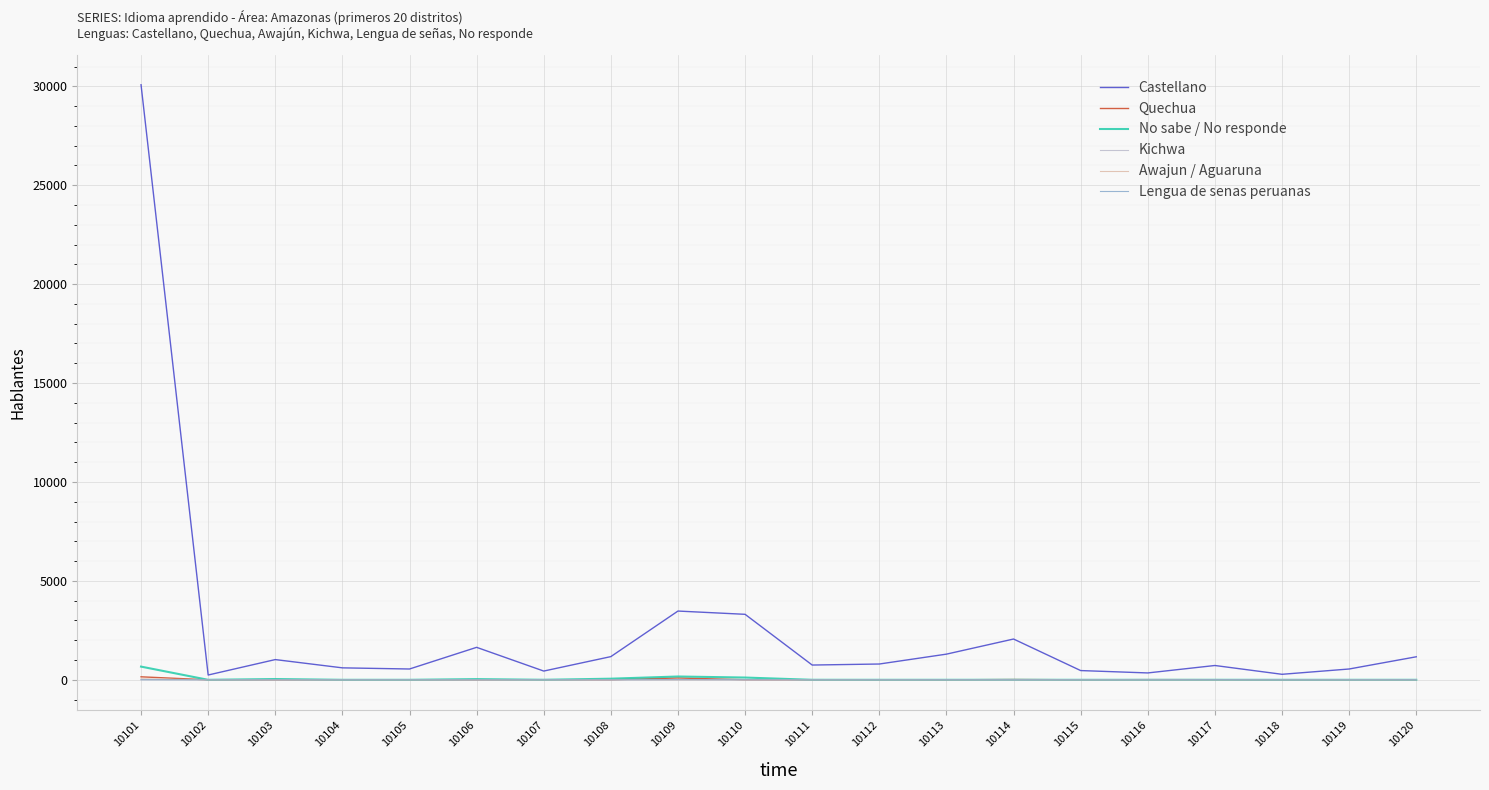

At which category is the sum across all series the highest?

10101